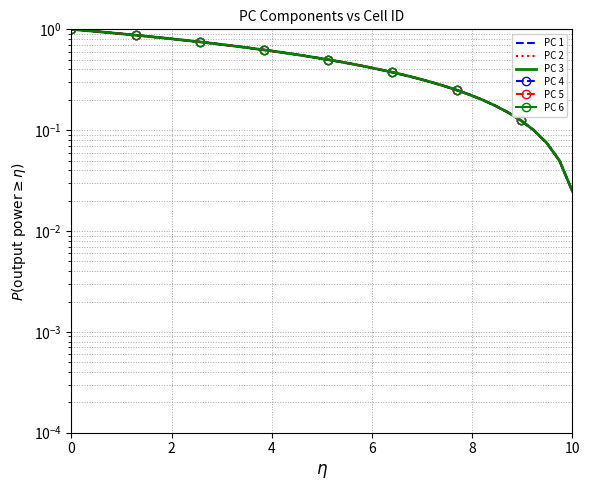

What is the average value of the PC 5 series?

0.5